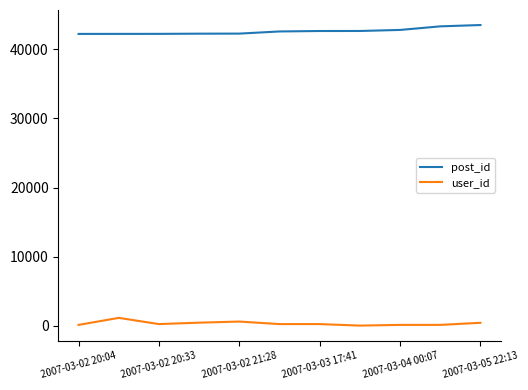

Rank the series by their maximum value, from highest to lowest.

post_id, user_id